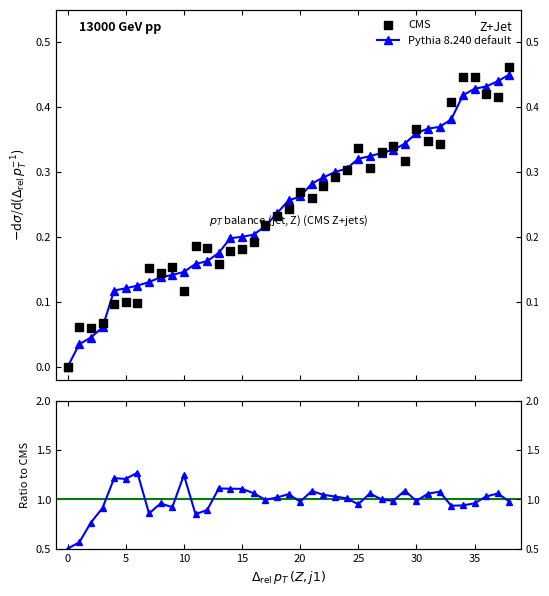

What is the total value across all series at 21?

1.6